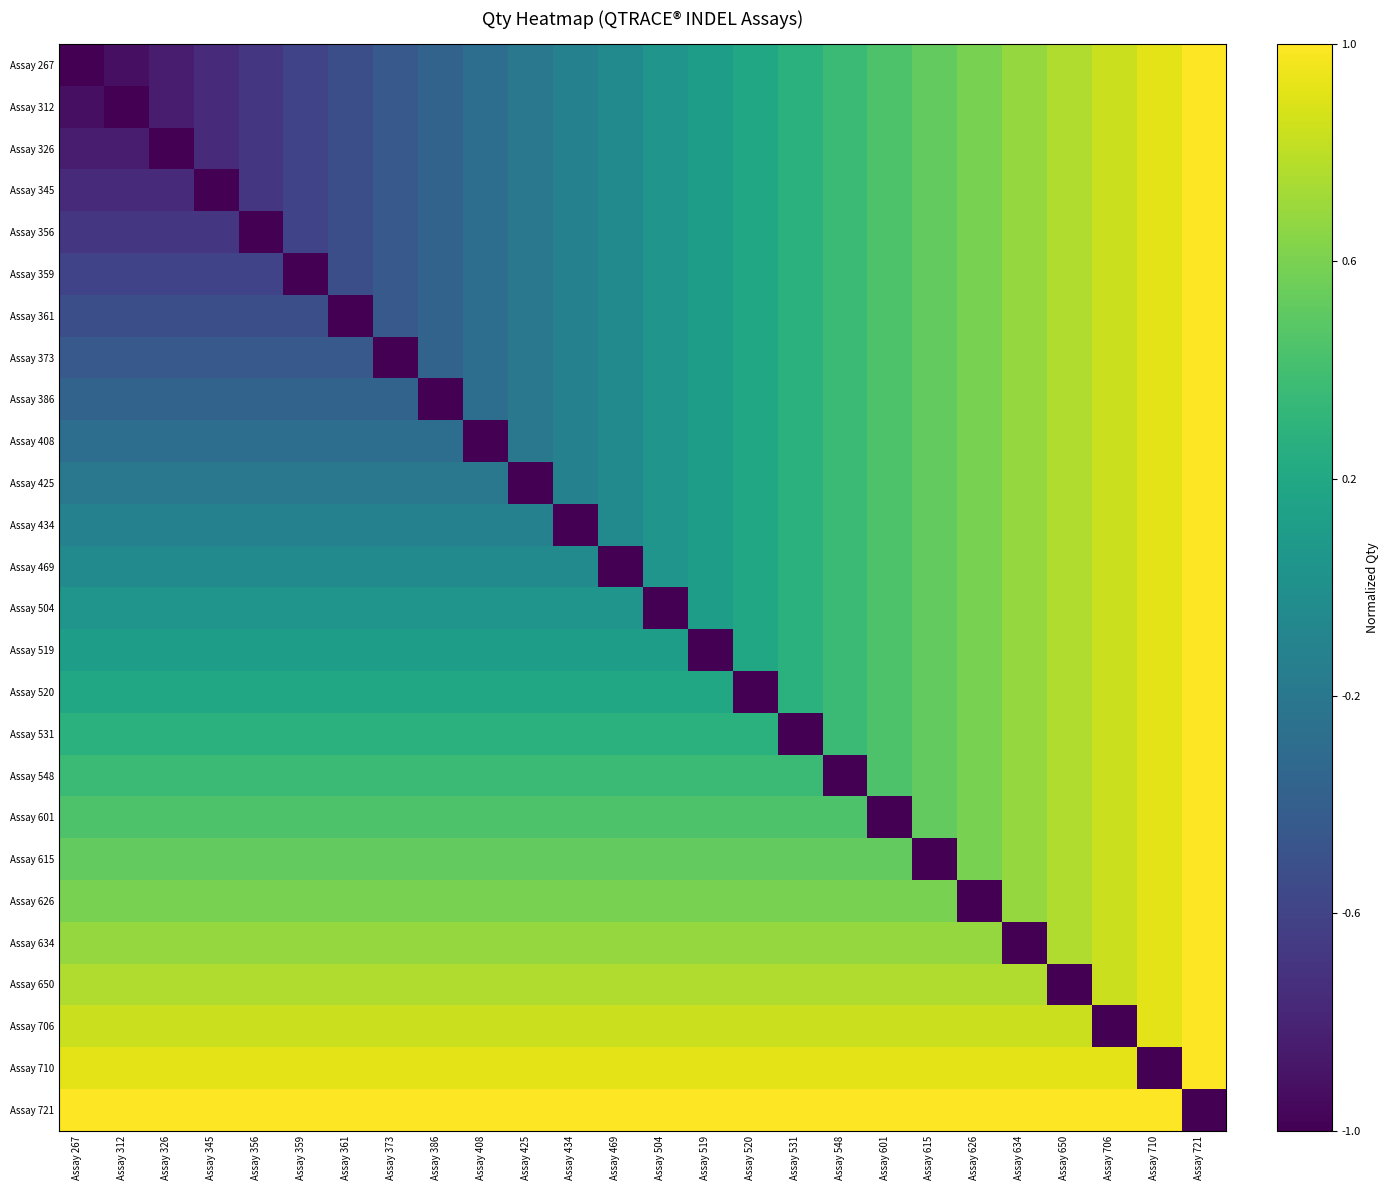

Count the number of data series in this chart.

26